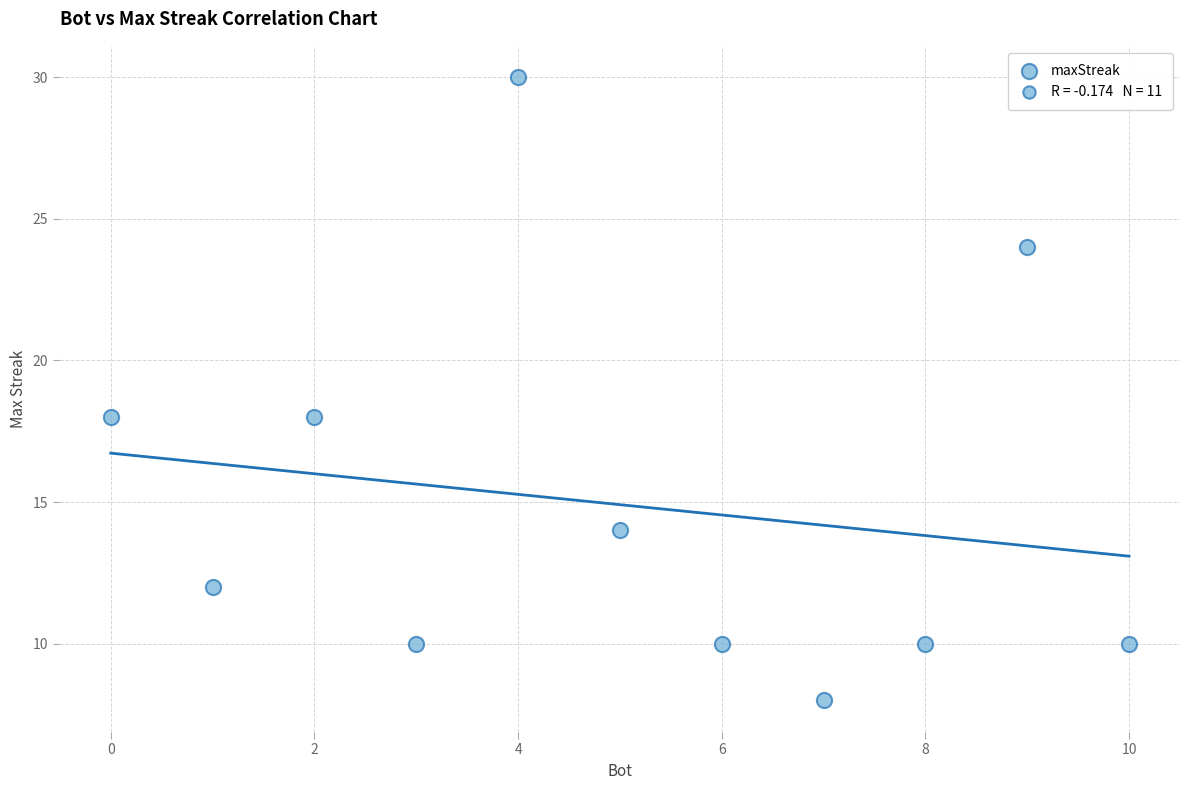

What is the average Y value?

15